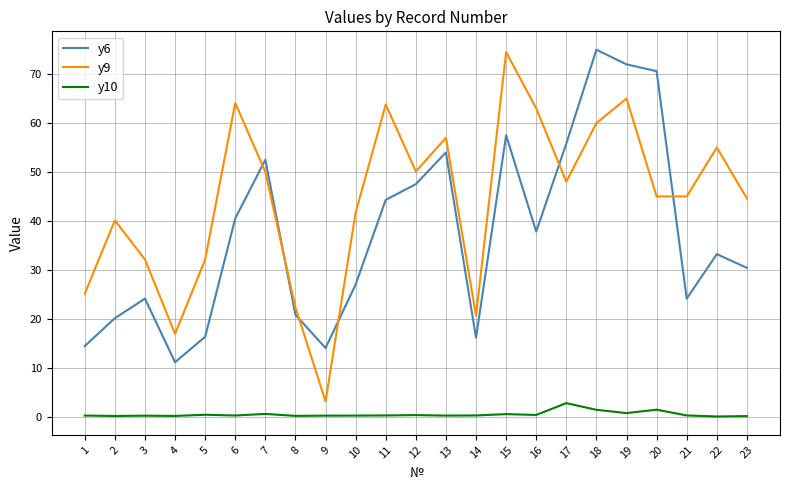

What is the difference between the y10 values at 22 and 20?

1.4